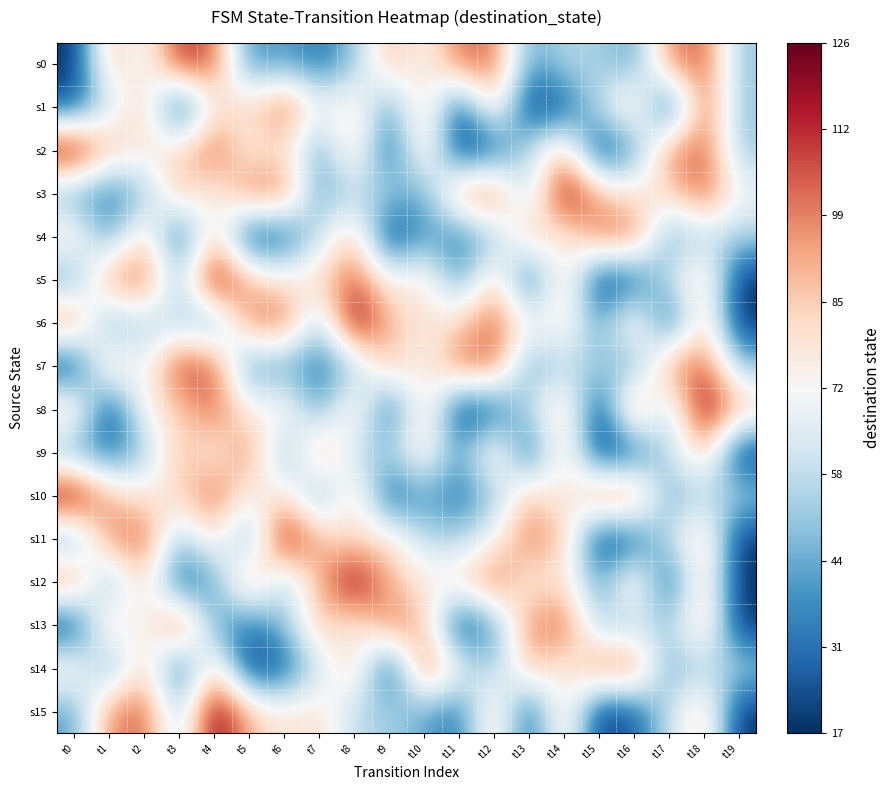

Rank the series by their maximum value, from highest to lowest.

s2, s3, s5, s6, s8, s10, s11, s12, s15, s0, s7, s13, s1, s14, s4, s9